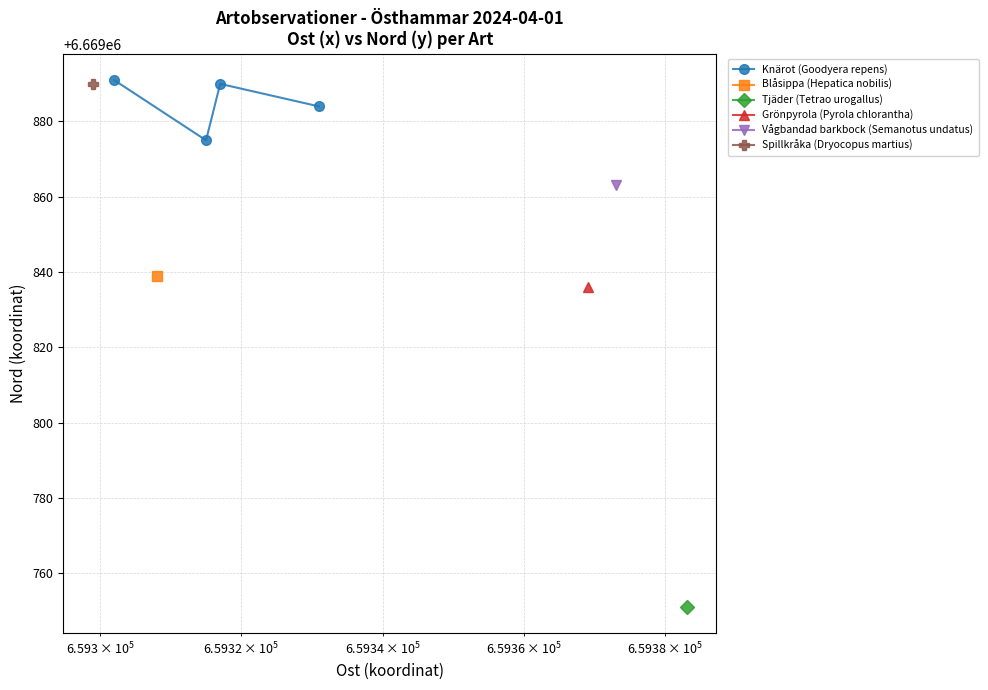

What is the value of the Knärot (Goodyera repens) point at the 2nd from the left?

6669875